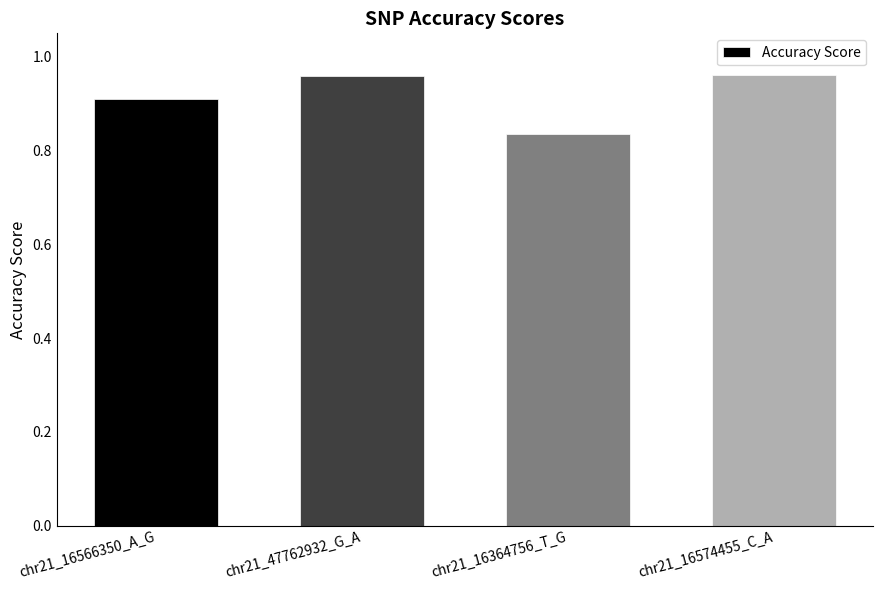

What is the value of the 1st bar from the left?

0.9